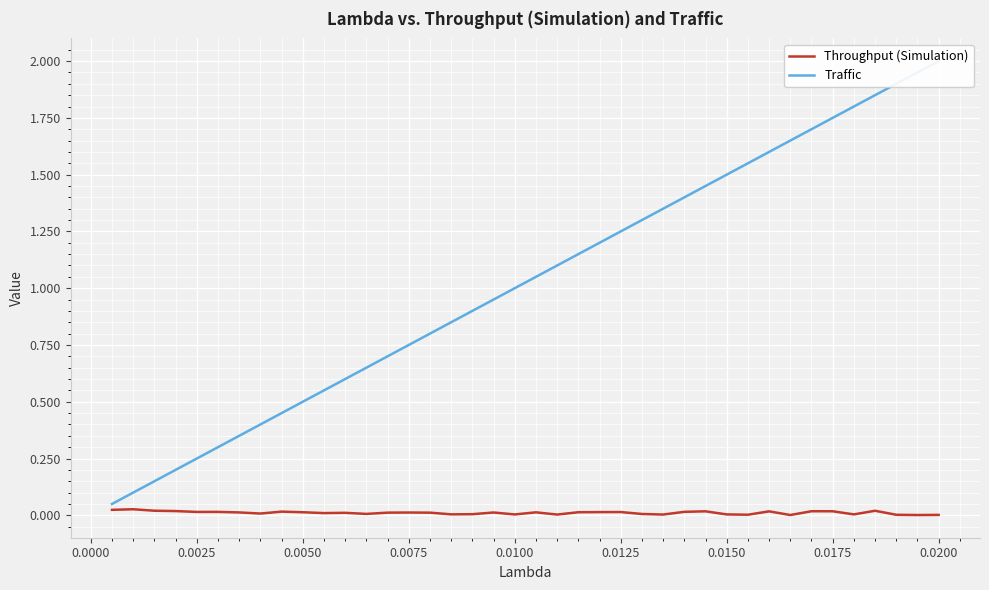

Is the value of Traffic at 0.0150 greater than the value of Throughput (Simulation) at 35?

Yes